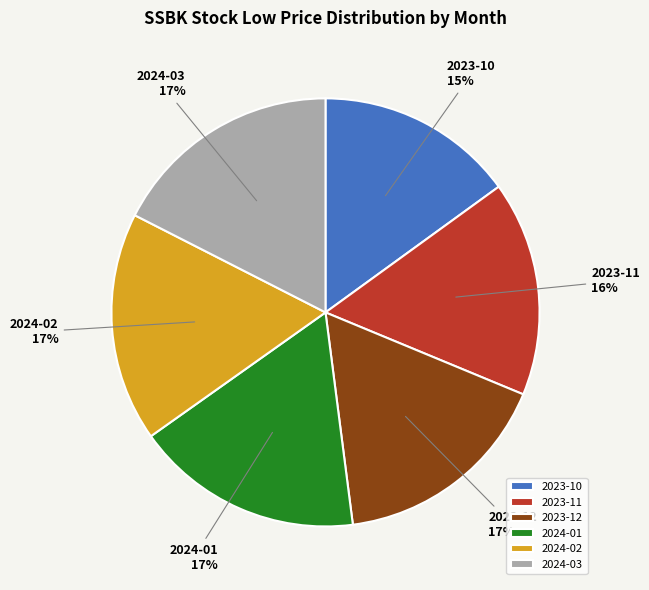

True or false: 2023-11 accounts for 6% of the total.

False